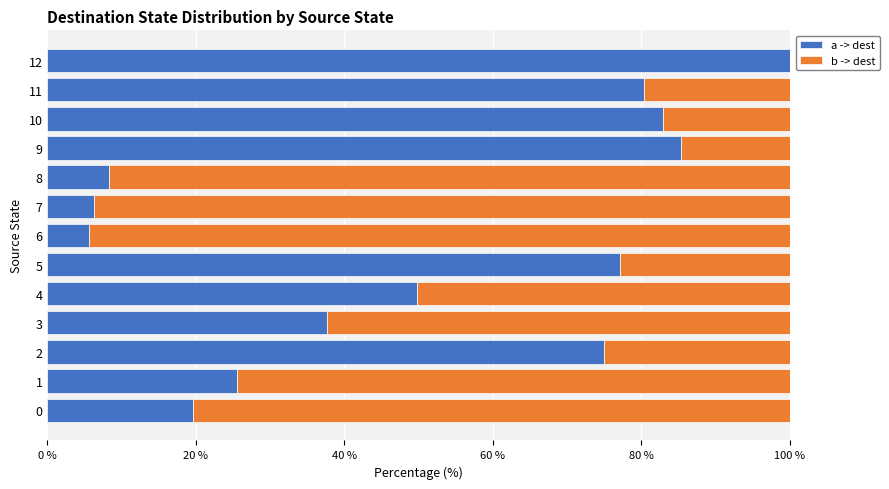

What is the total value across all series at 11?

100.0